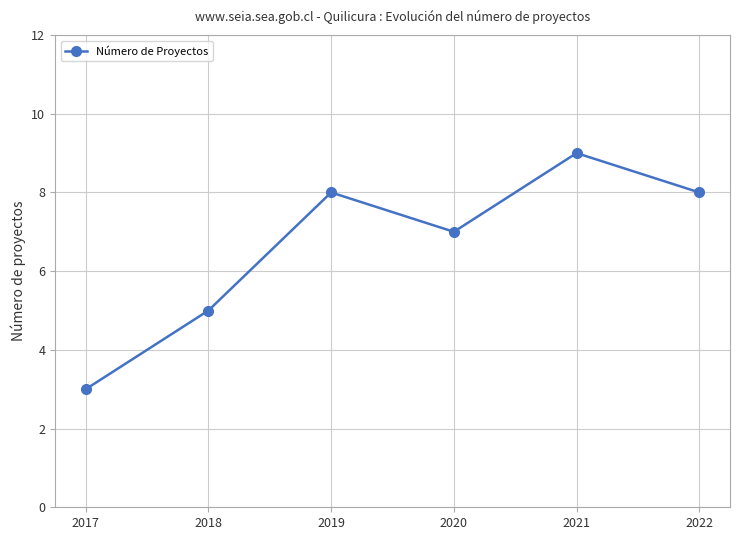

How many data points does each series have?

6